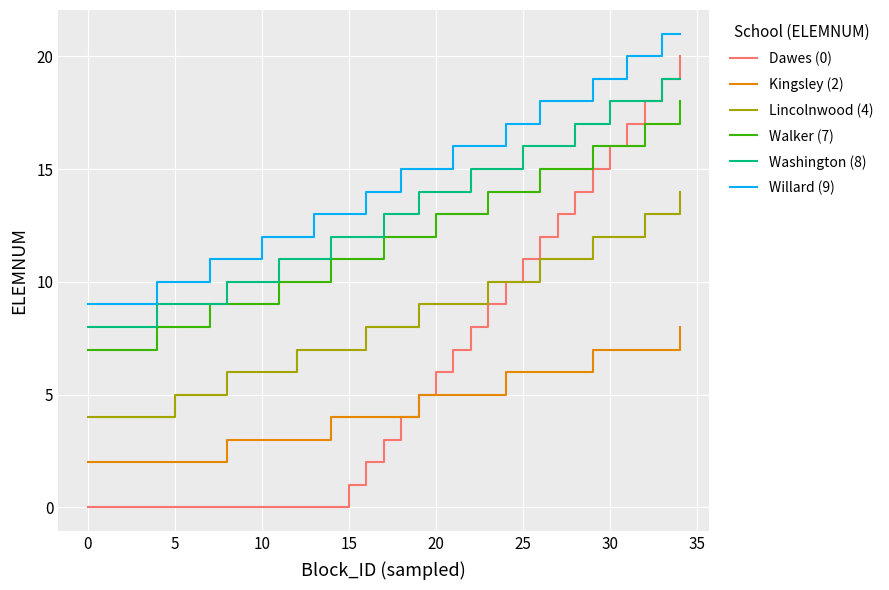

True or false: Washington (8) and Kingsley (2) cross at least once.

False